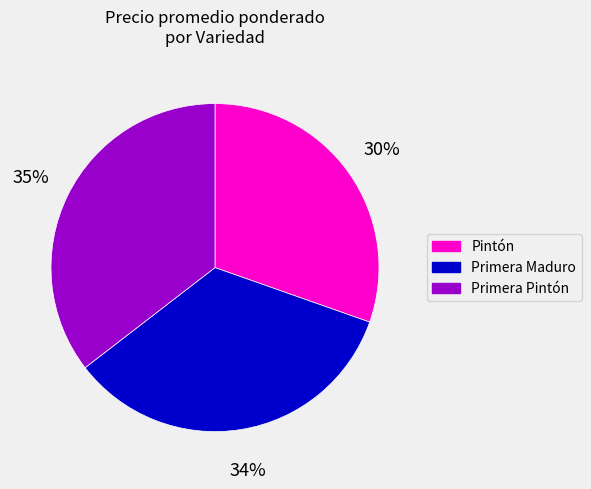

To the nearest percent, what portion does Primera Maduro represent?

34%